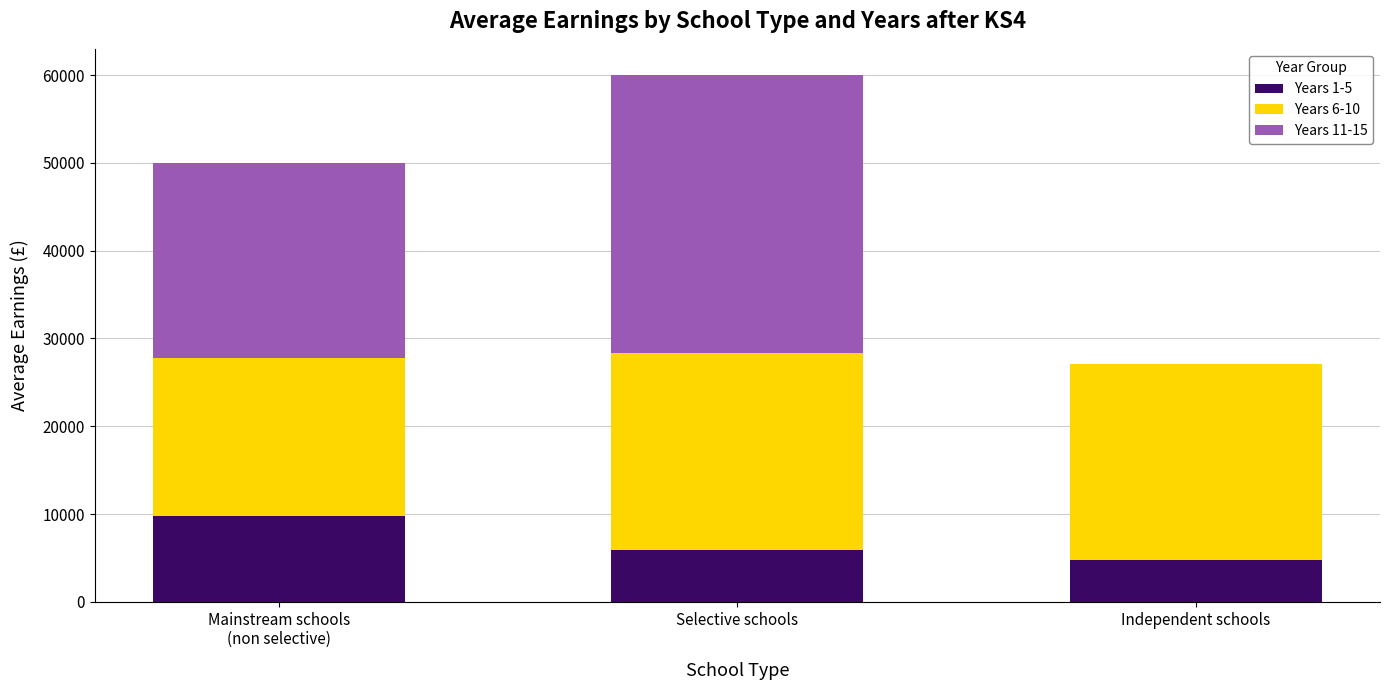

What is the sum of all Years 1-5 values?

20445